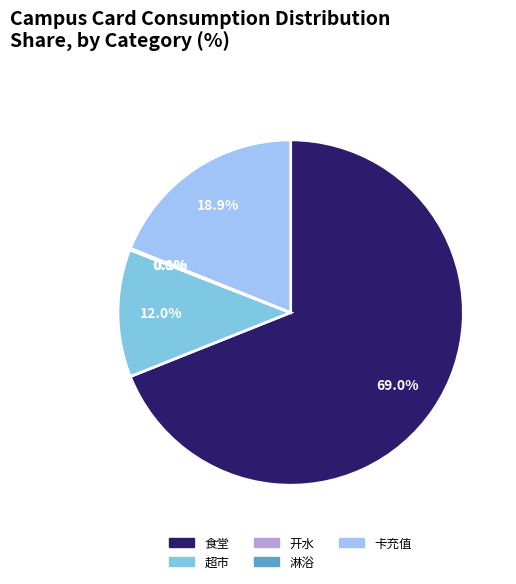

Which category has the biggest portion of the pie?

食堂